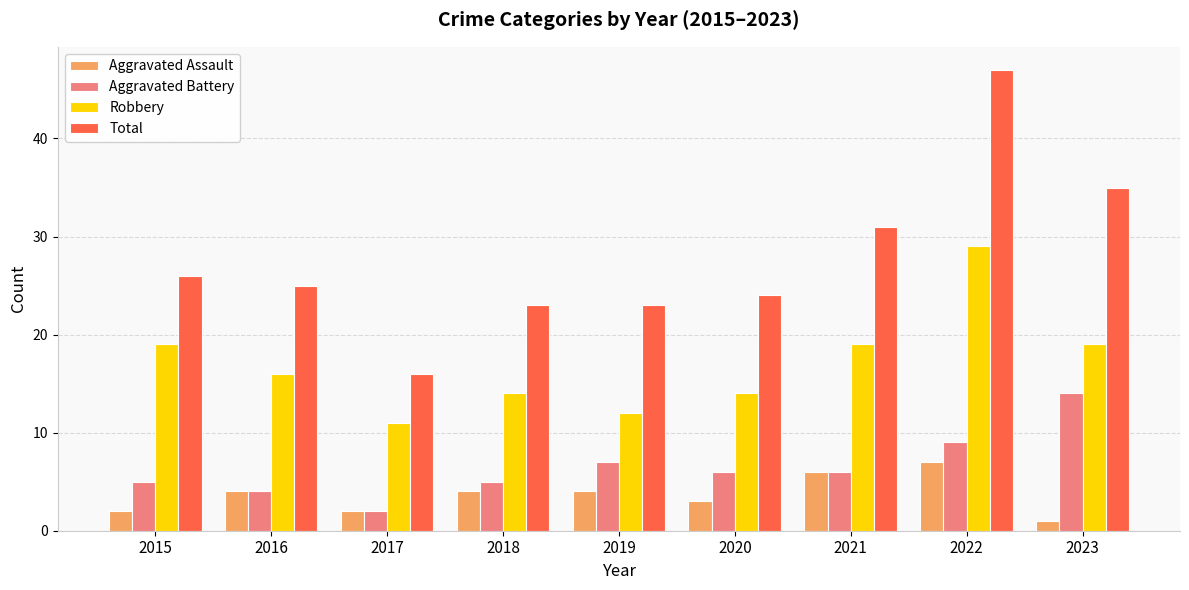

List the series in order of their peak value, highest first.

Total, Robbery, Aggravated Battery, Aggravated Assault